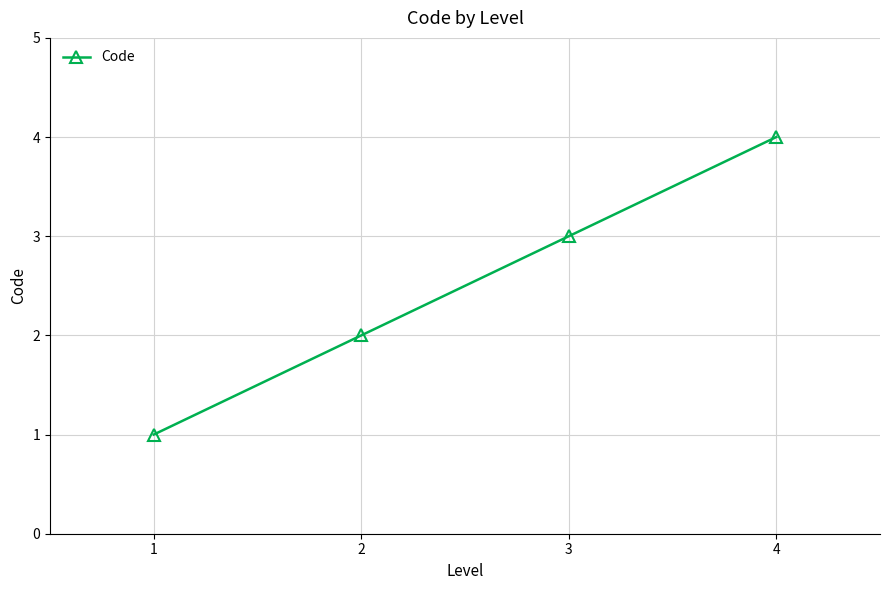

How many data points are less than 3?

2